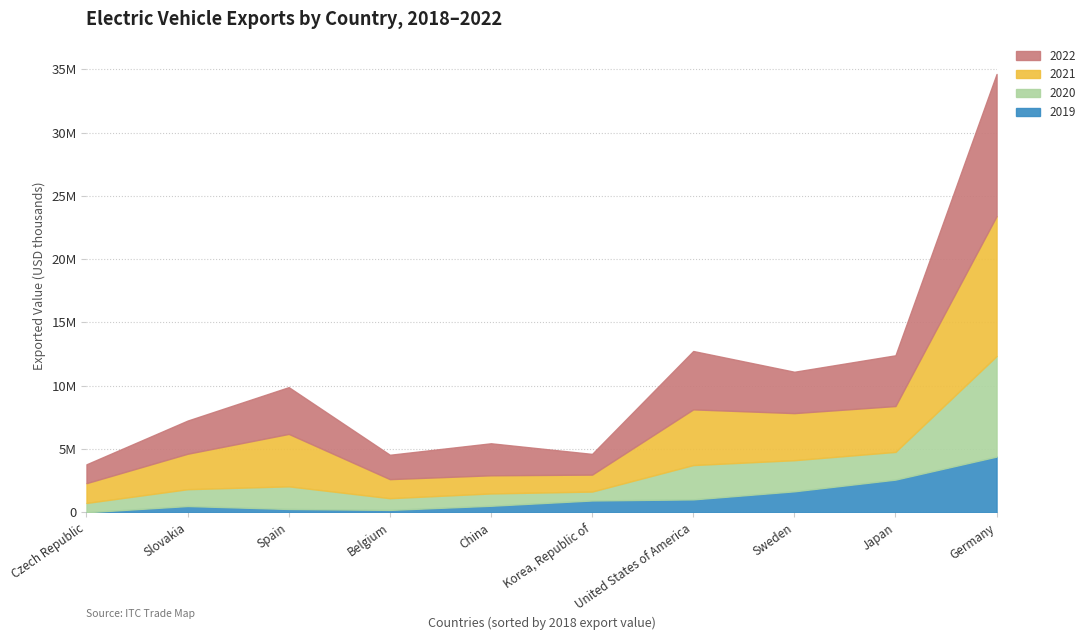

Which category has the lowest value across all series?

Czech Republic